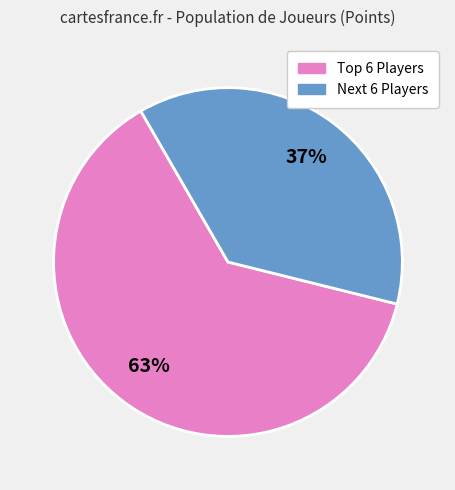

To the nearest percent, what is the difference between the largest and smallest slice percentages?

26%